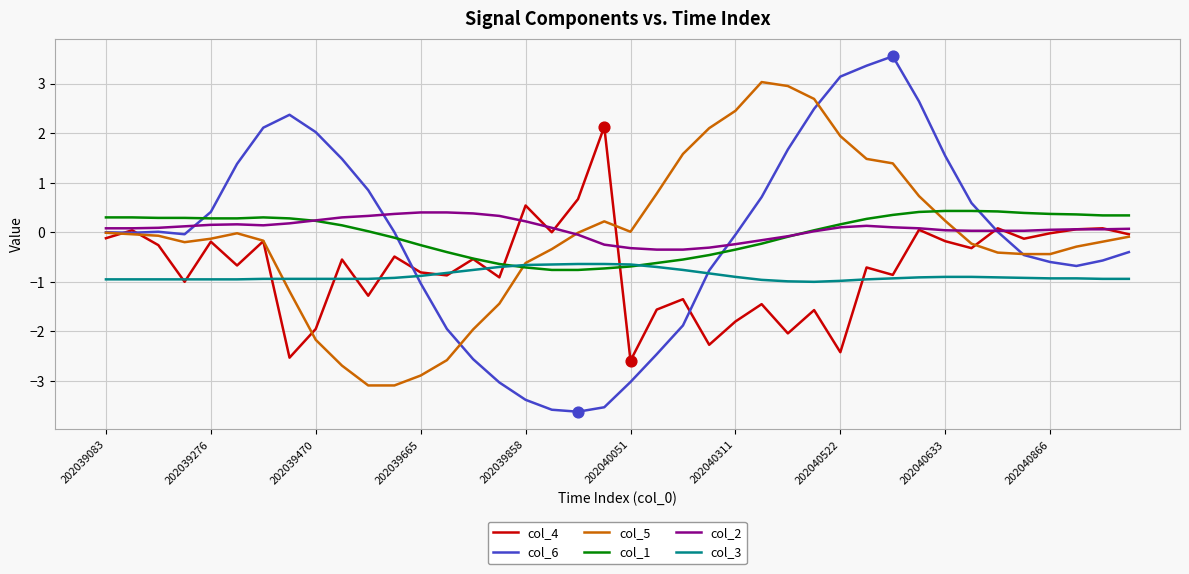

Which series has the largest total across all categories?

col_2